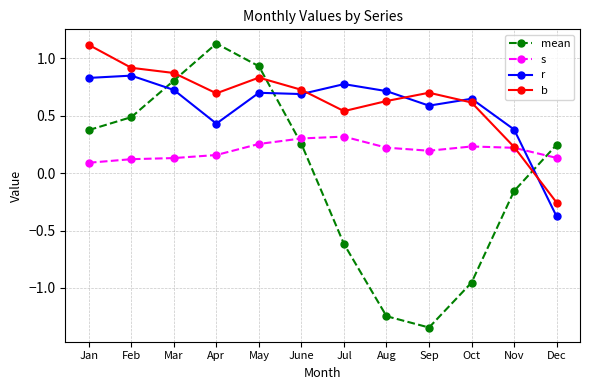

What is the label of the 8th point from the right?

May